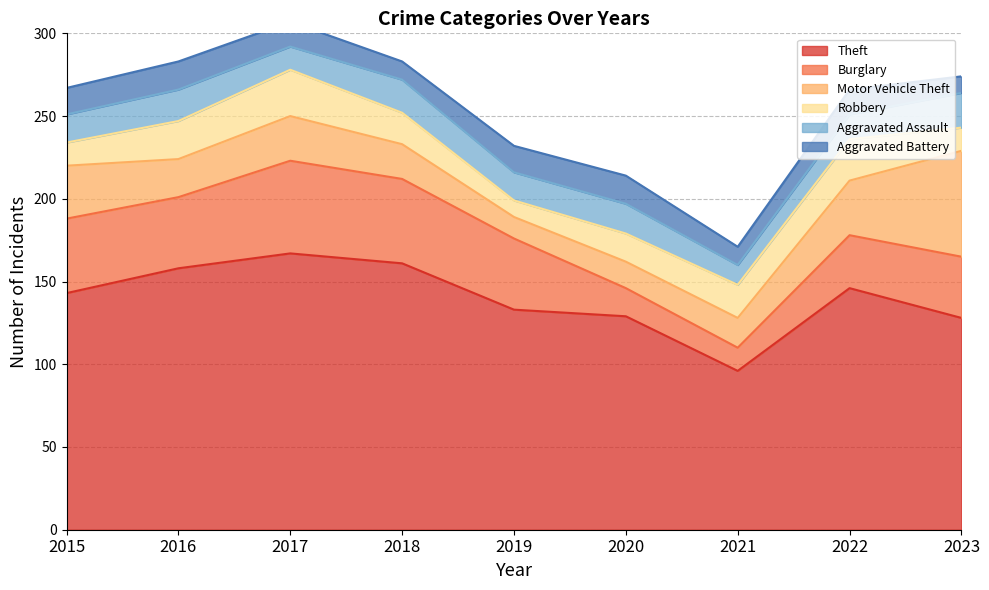

Rank the series at 2019 from highest to lowest value.

Theft, Burglary, Aggravated Assault, Aggravated Battery, Motor Vehicle Theft, Robbery